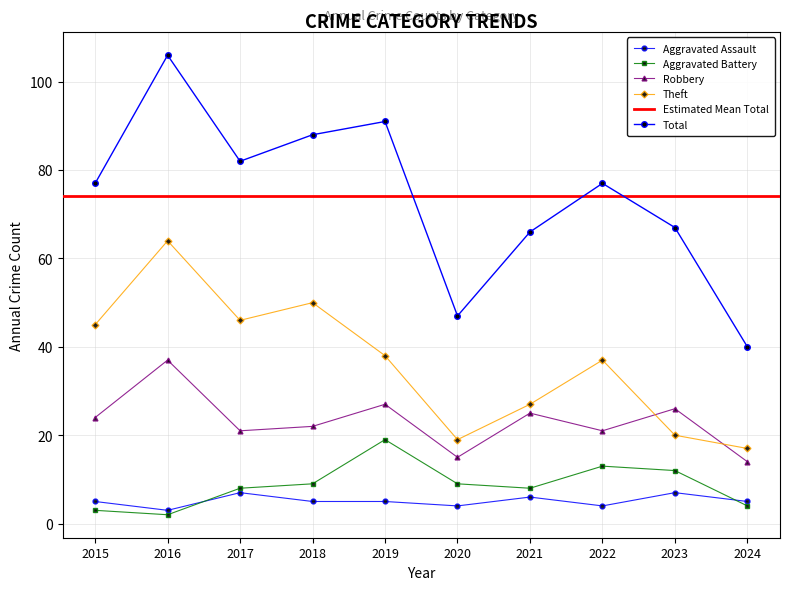

Which series changed the most between 2019 and 2022?

Total